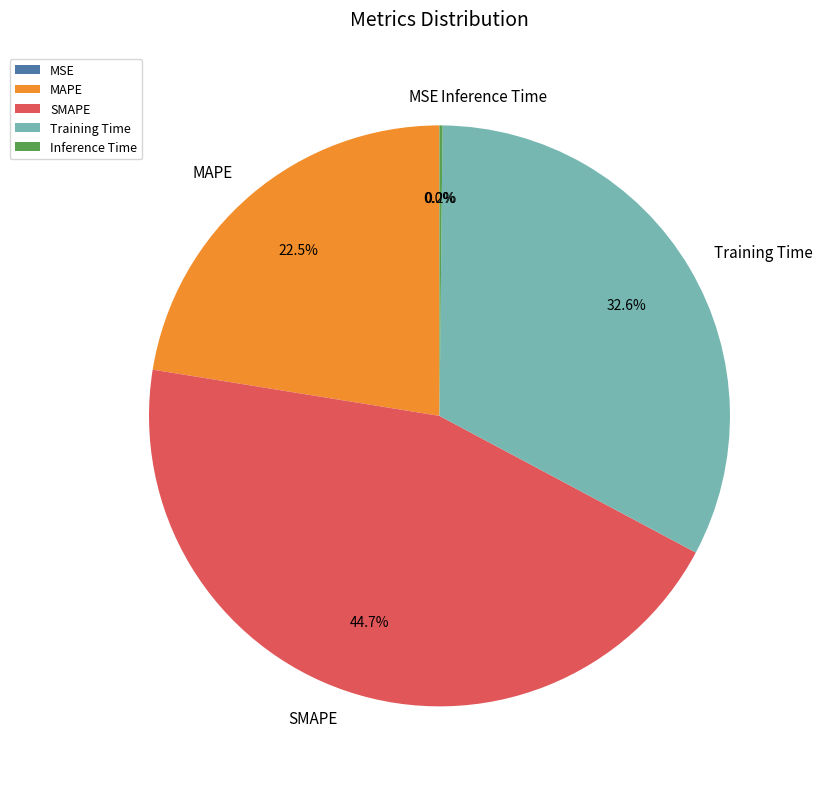

Is there a majority slice in this chart?

No